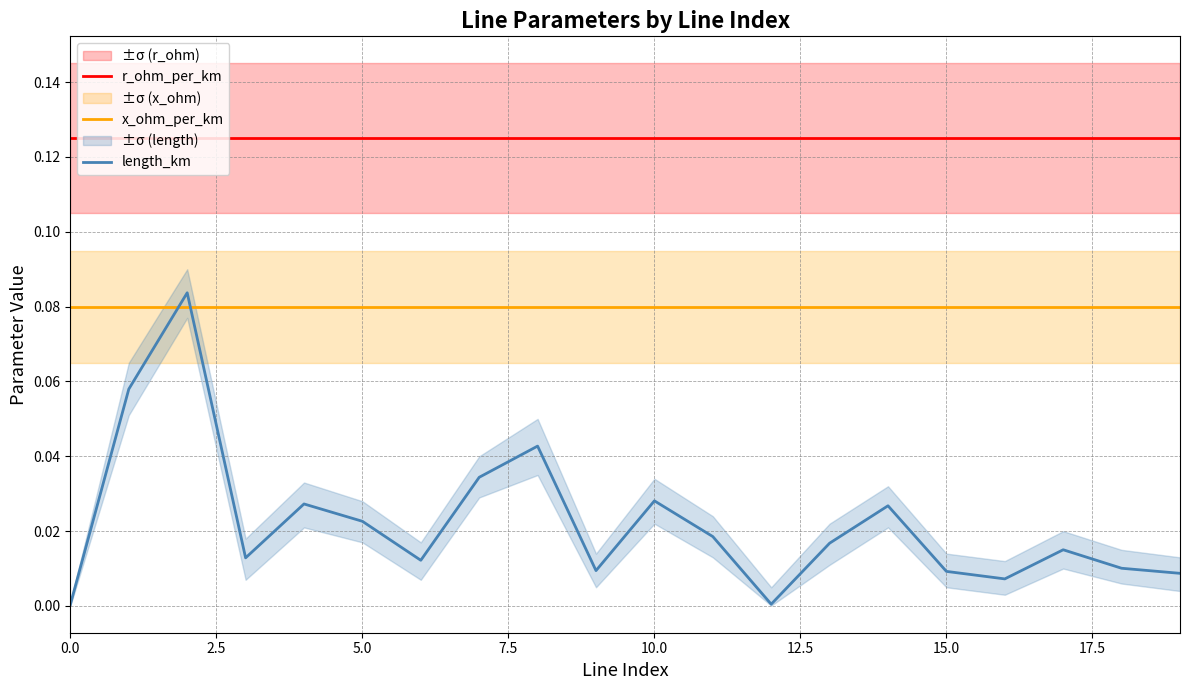

Which series has the widest spread of values?

length_km